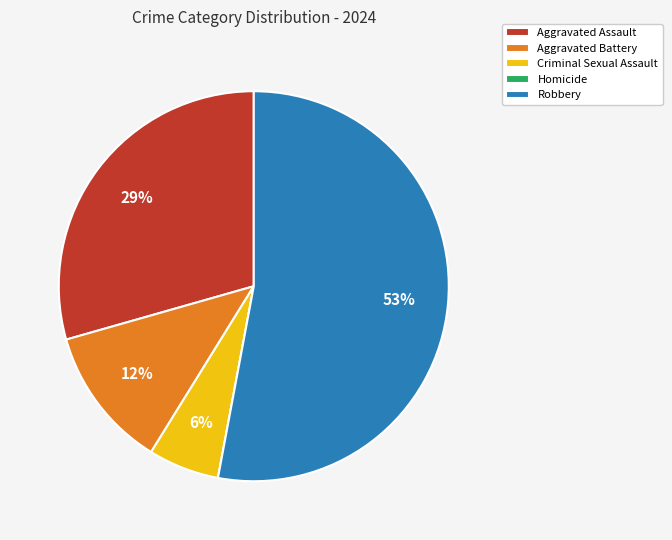

True or false: Robbery accounts for 53% of the total.

True